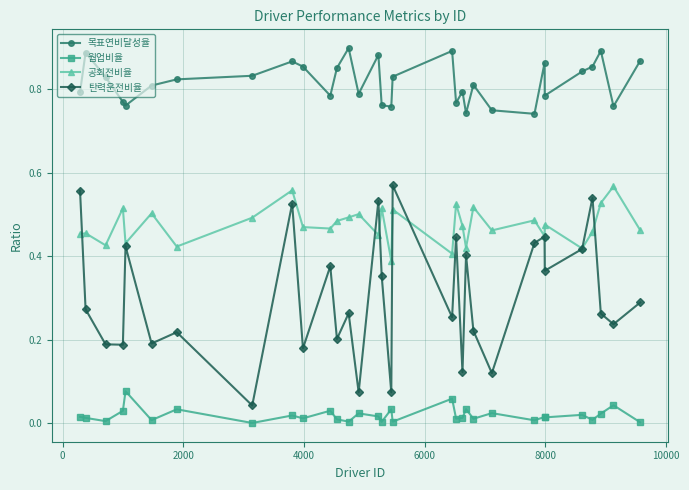

True or false: 공회전비율 and 목표연비달성율 intersect in this chart.

False